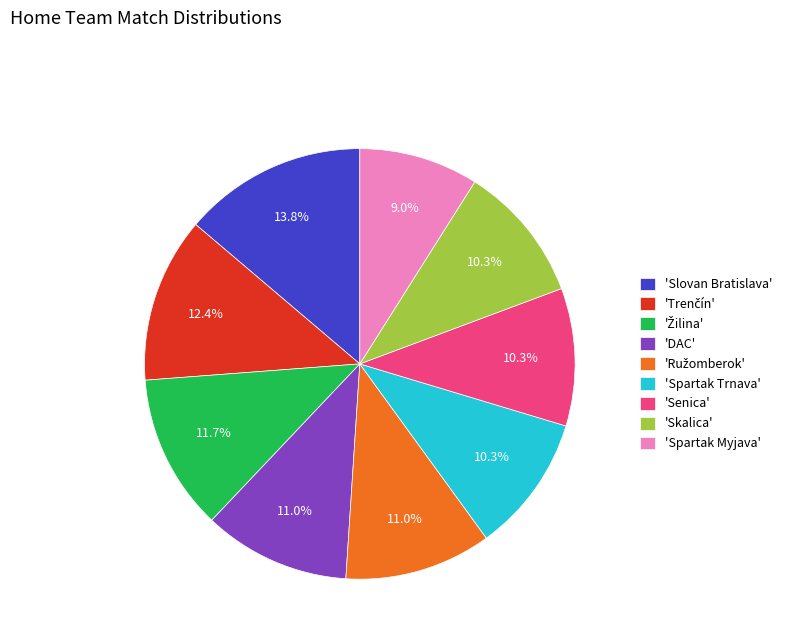

What percentage is NOT represented by 'Skalica'?

89.7%